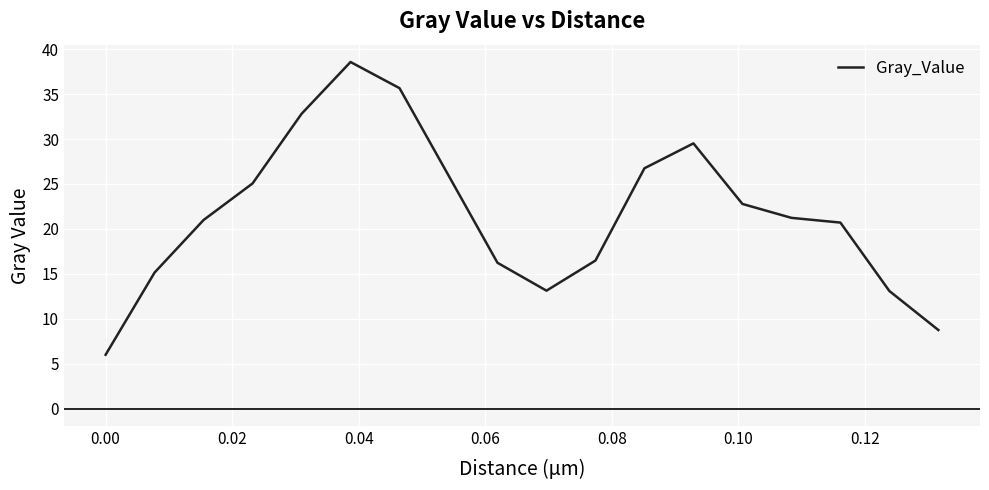

What is the maximum value shown in the chart?

38.6